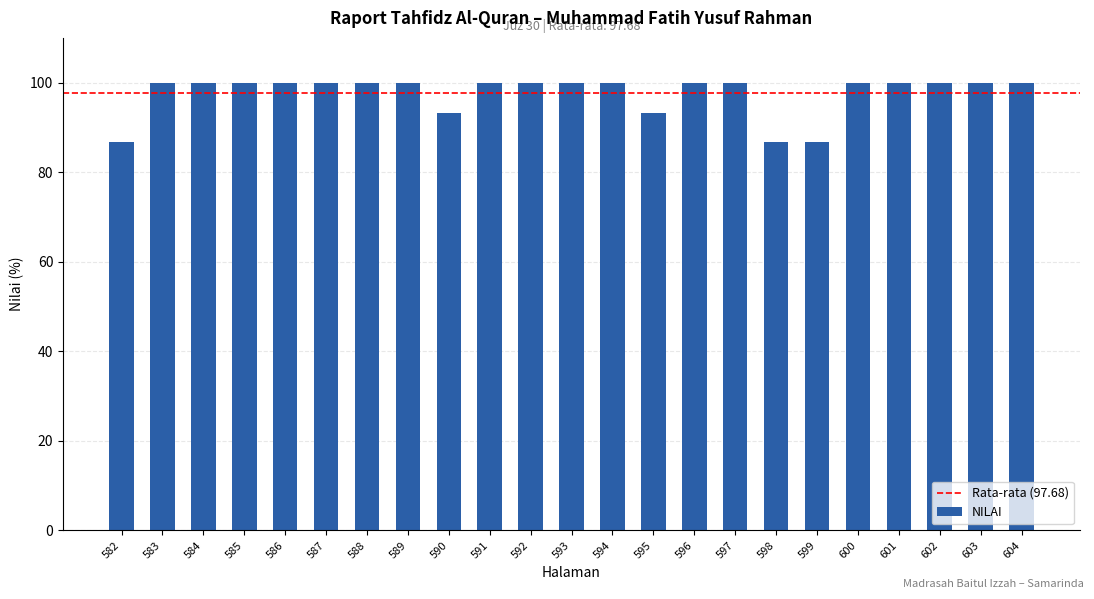

What is the sum of the values at 598 and 587?

186.7